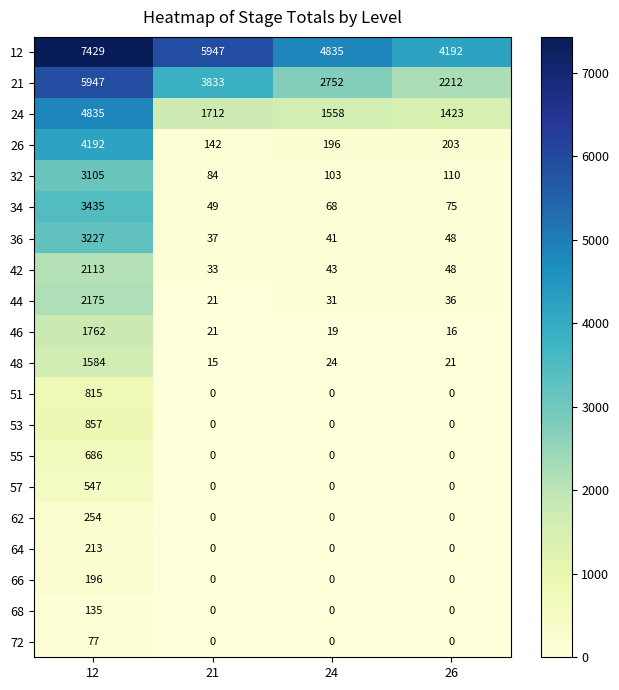

What is the average value of the 36 series?

838